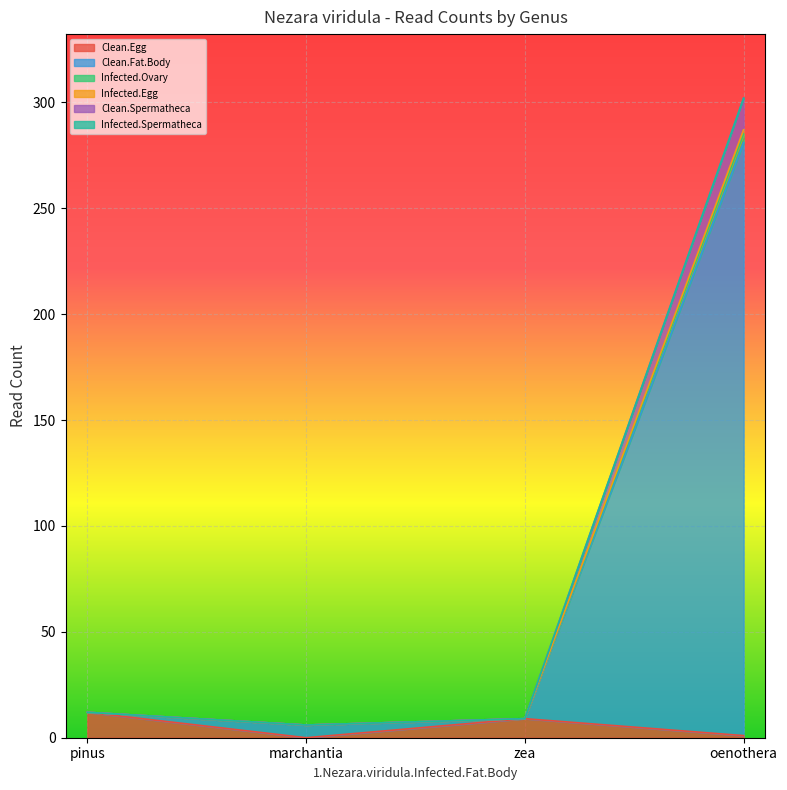

What is the label of the 2nd point from the left?

marchantia